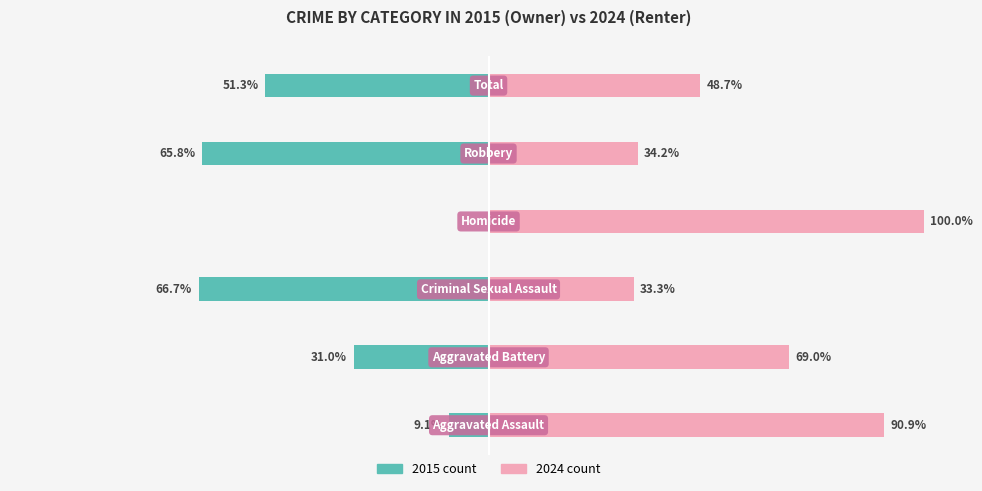

Reading left to right, extract all data points from this chart.

Owner-occupied: -9.1	-31.0	-66.7	0.0	-65.8	-51.3
Renter-occupied: 90.9	69.0	33.3	100.0	34.2	48.7